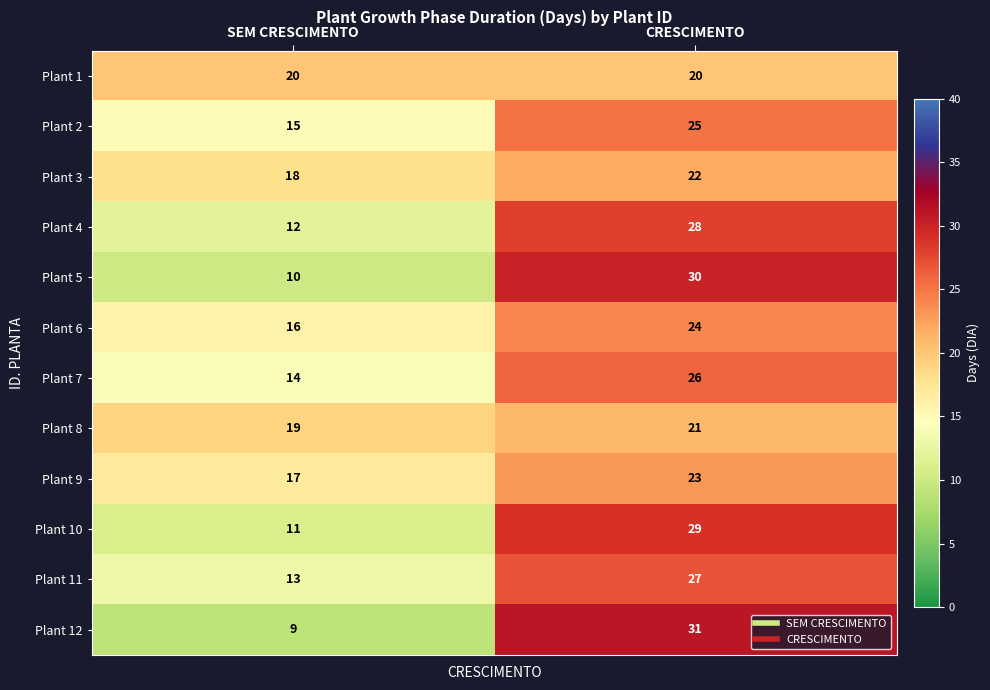

What is the sum of the Plant 4 values at CRESCIMENTO and SEM CRESCIMENTO?

40